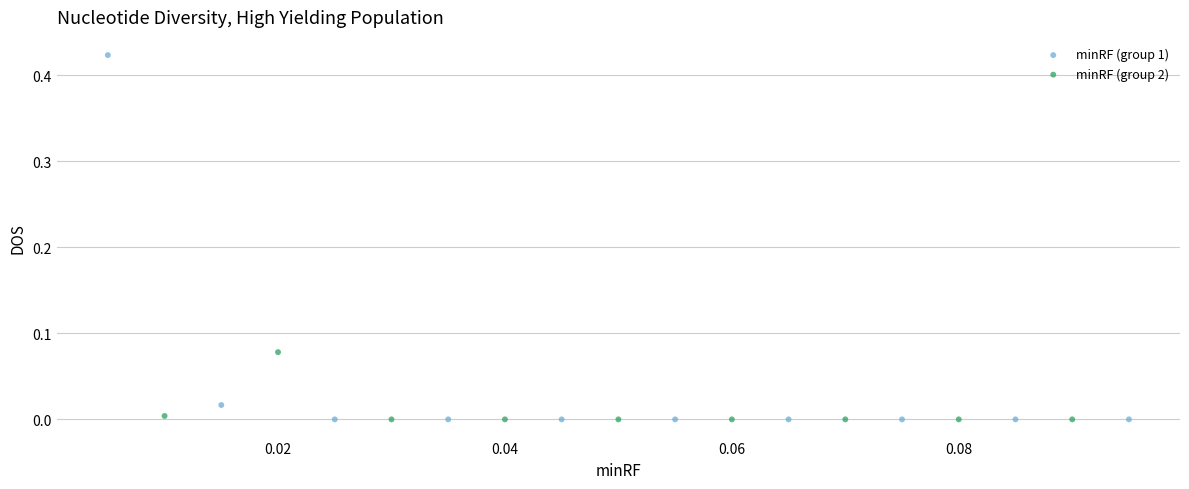

What are all the series names shown in the legend?

minRF (group 1), minRF (group 2)